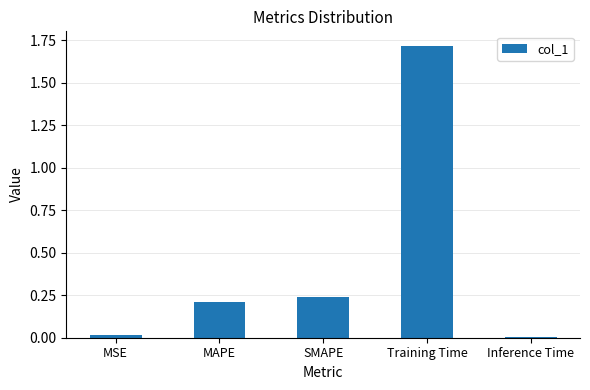

What is the label of the 4th bar from the right?

MAPE